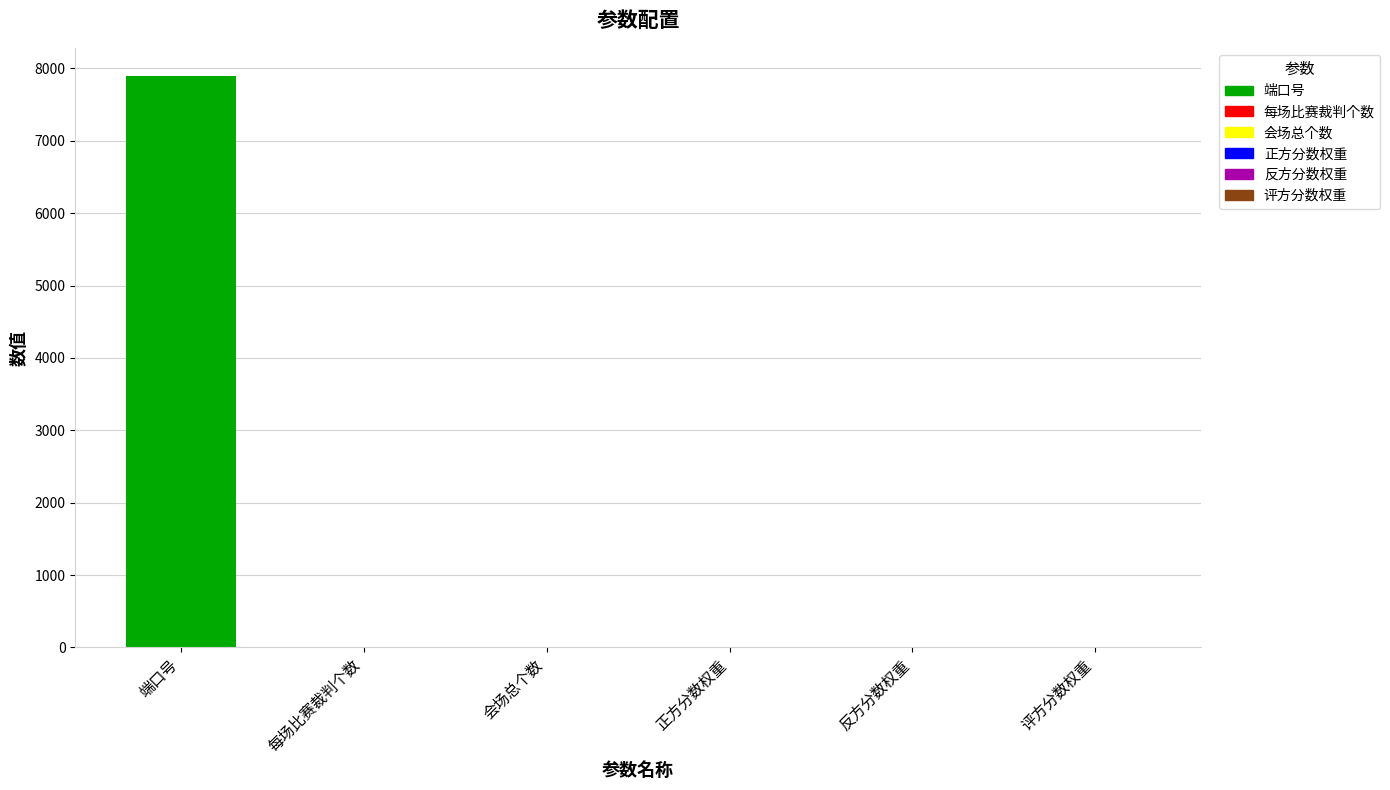

Is it true that the value at 评方分数权重 is 1?

True